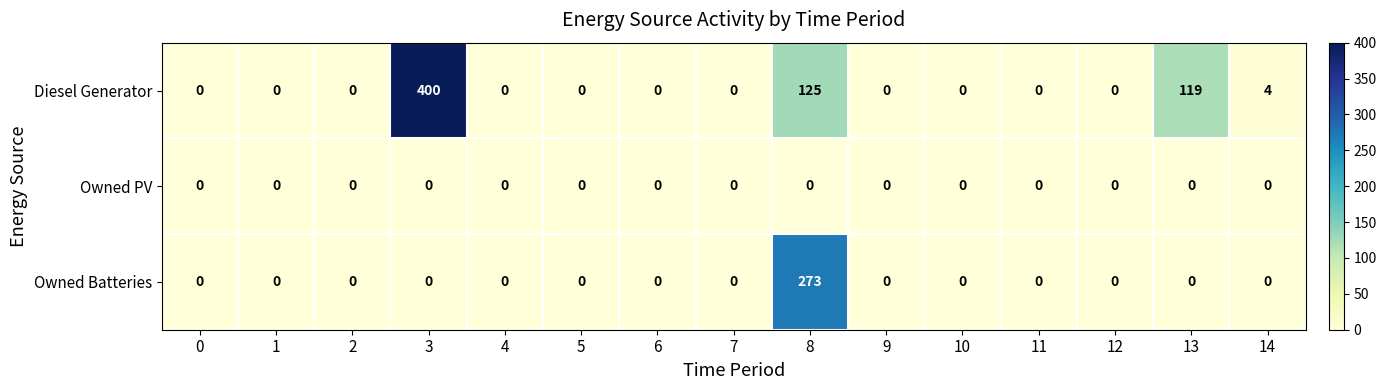

What is the maximum value shown in the chart?

400